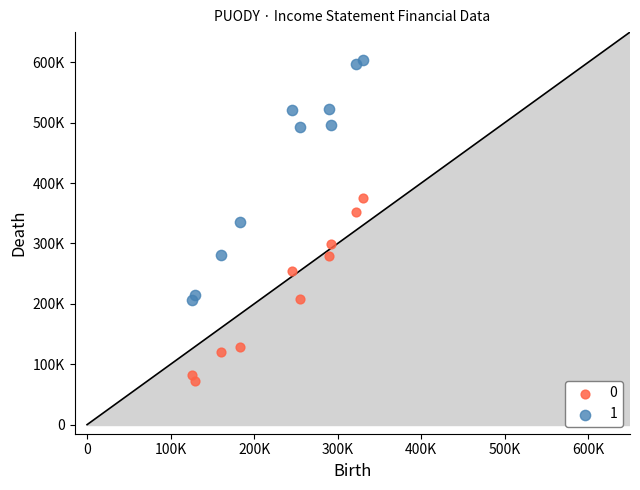

What are all the series names shown in the legend?

0, 1